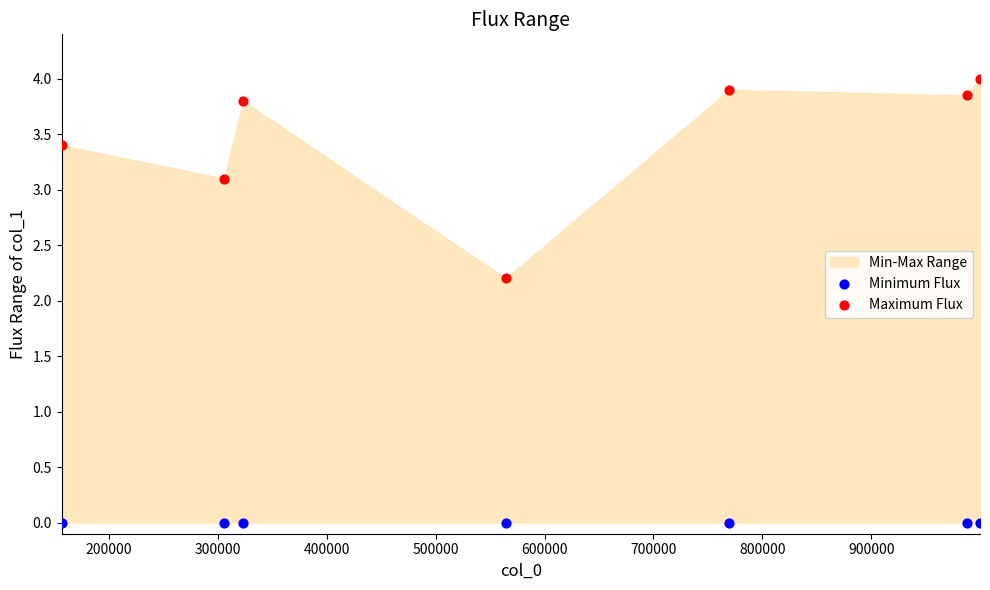

Which series reaches the maximum Y coordinate?

Maximum Flux